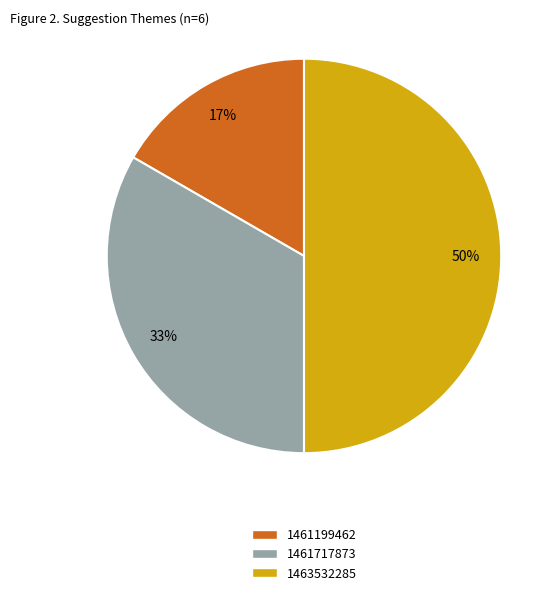

To the nearest percent, what is the difference between the largest and smallest slice percentages?

33%